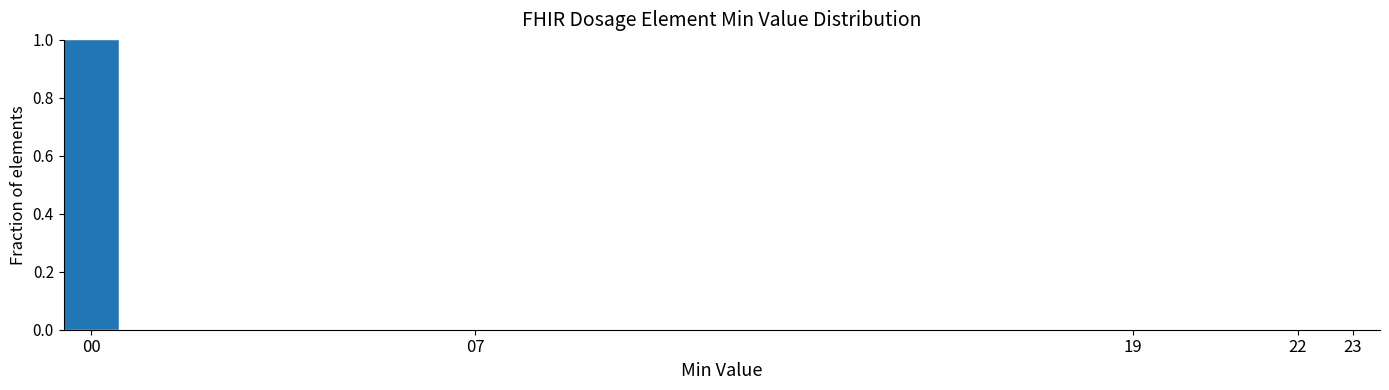

What is the height of the bar covering -0.5 to 0.5 on the x-axis? The values are not printed on the chart, so give them approximately, as read against the axis.

1